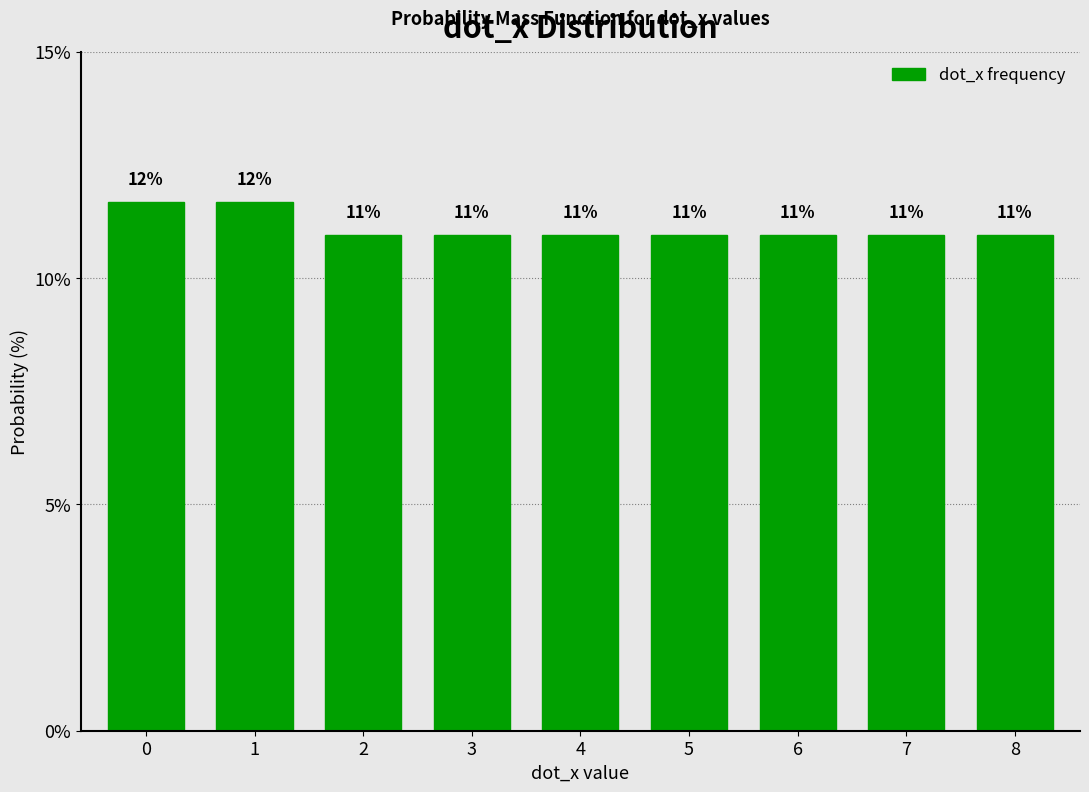

What value does the data have at 1?

11.7